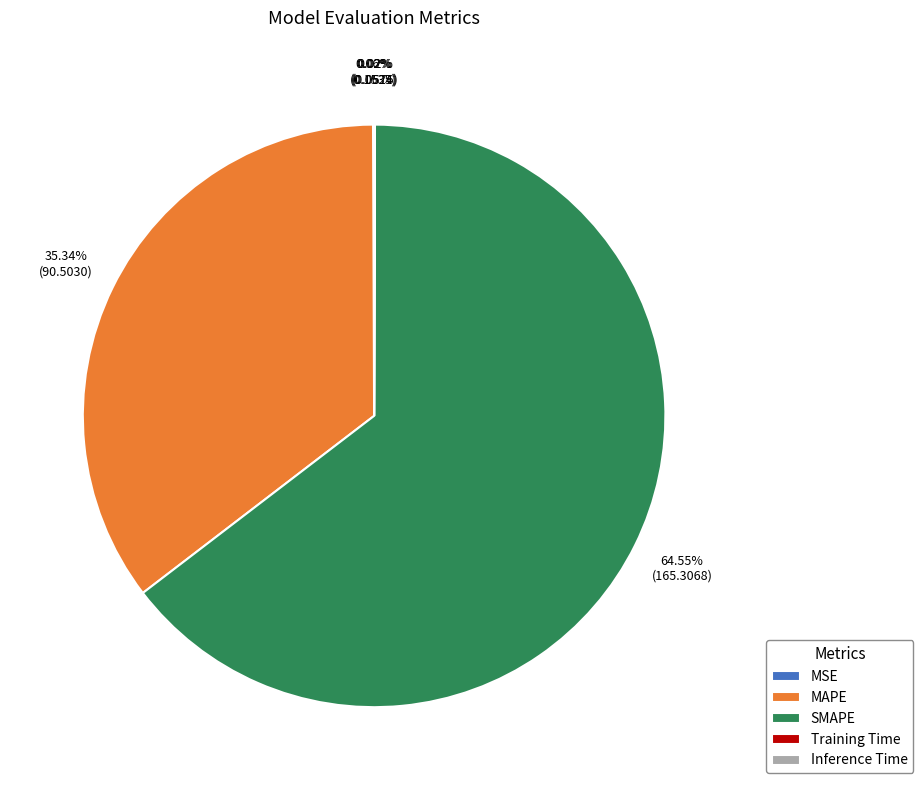

What is the largest slice in the pie chart?

SMAPE